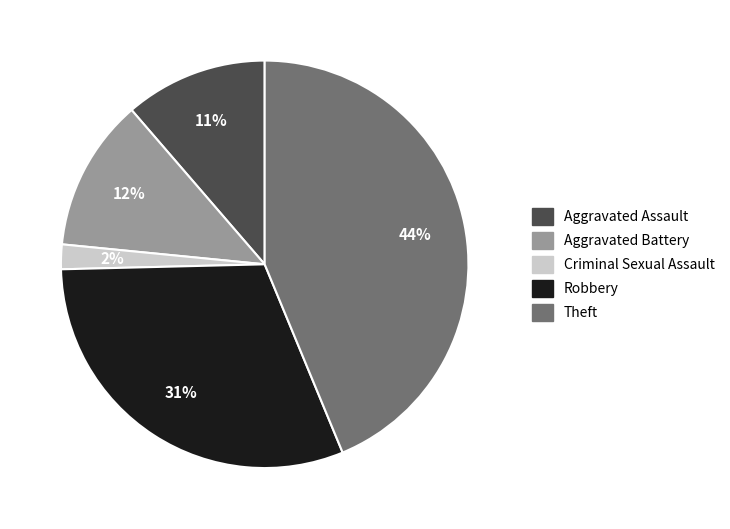

Is it true that Aggravated Assault is 25% of the pie?

False